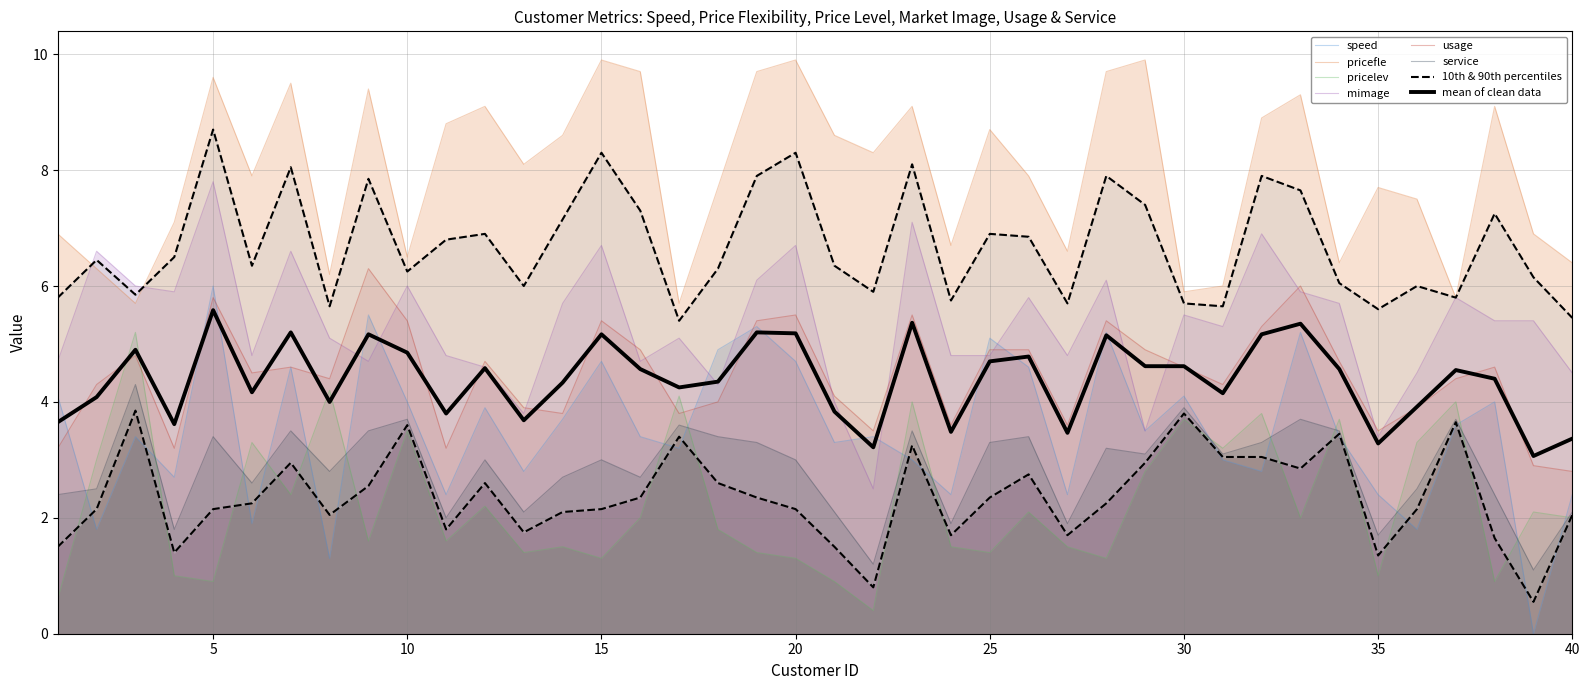

What is the total value across all series at 33?

32.1